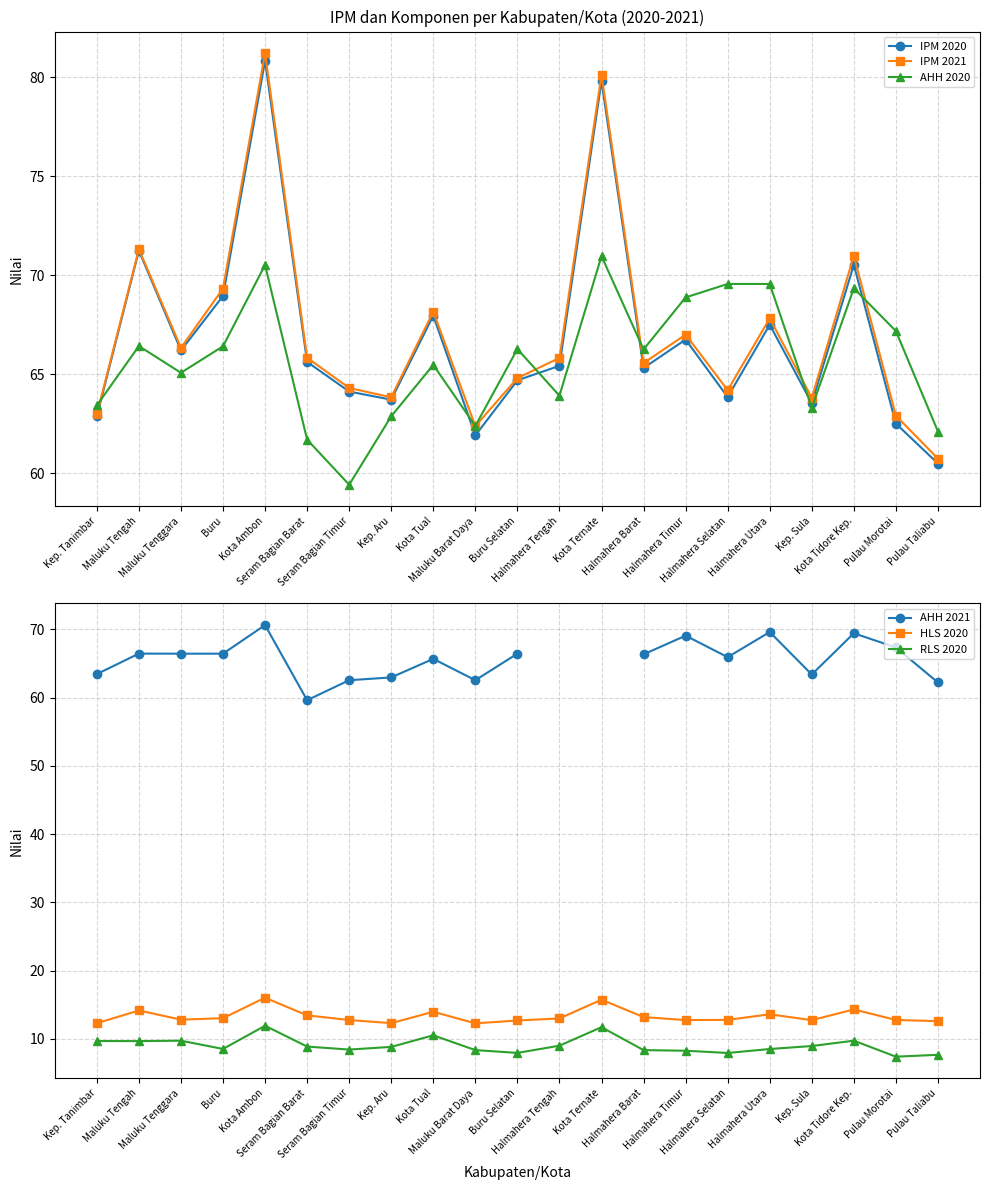

List the series in order of their peak value, lowest first.

RLS 2020, HLS 2020, AHH 2021, AHH 2020, IPM 2020, IPM 2021